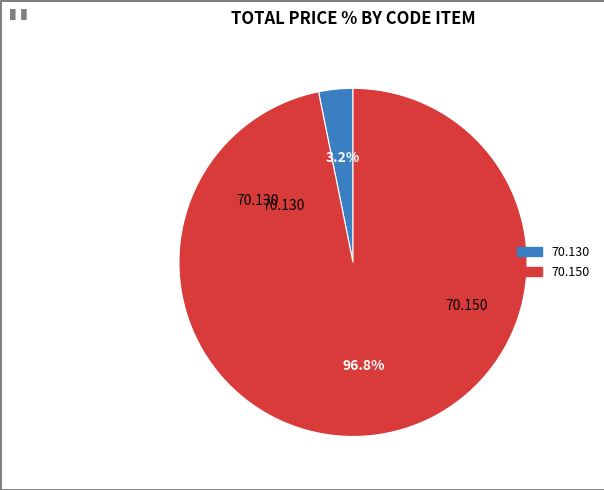

Combined, do 70.130 and 70.150 account for over 50%?

Yes